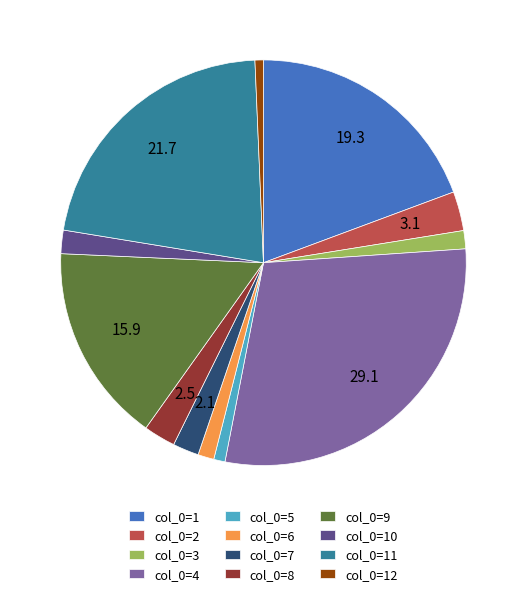

Which category has the biggest portion of the pie?

col_0=4